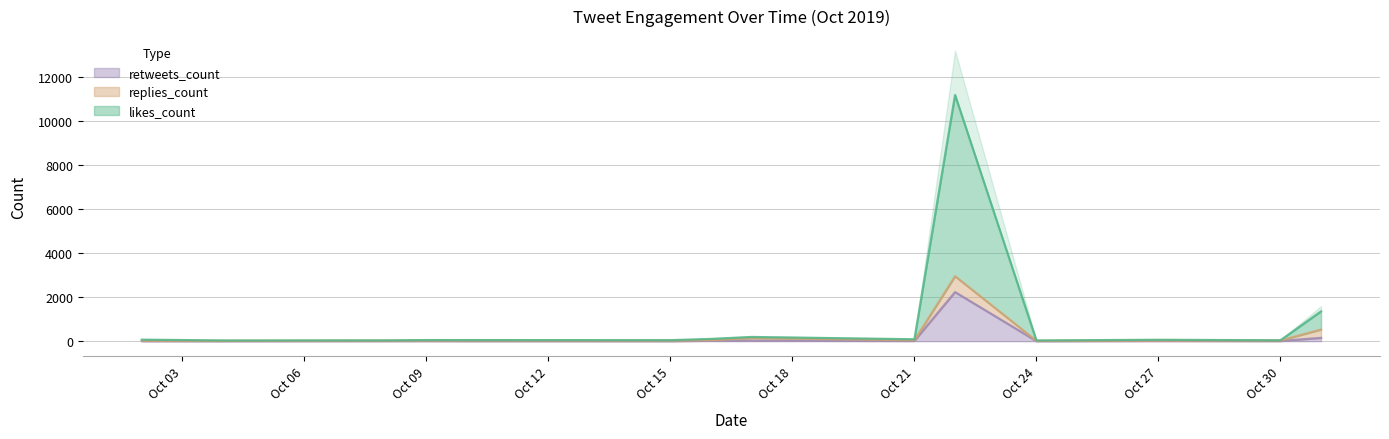

The value of retweets_count at 2019-10-22 is 3028. True or false?

False